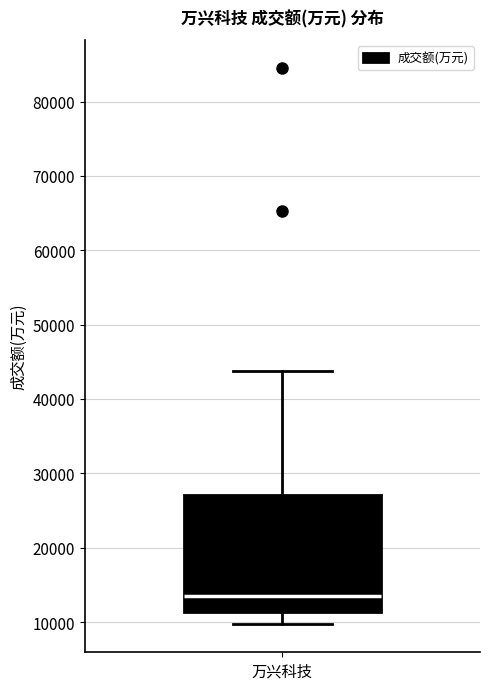

Read this box plot against the y-axis: the position of the median line, the range covered by the box, and the ends of both whiskers. The values are not printed on the chart, so give them approximately, as read against the axis.

median 14000, box 11000 to 27000, whiskers 10000 to 44000